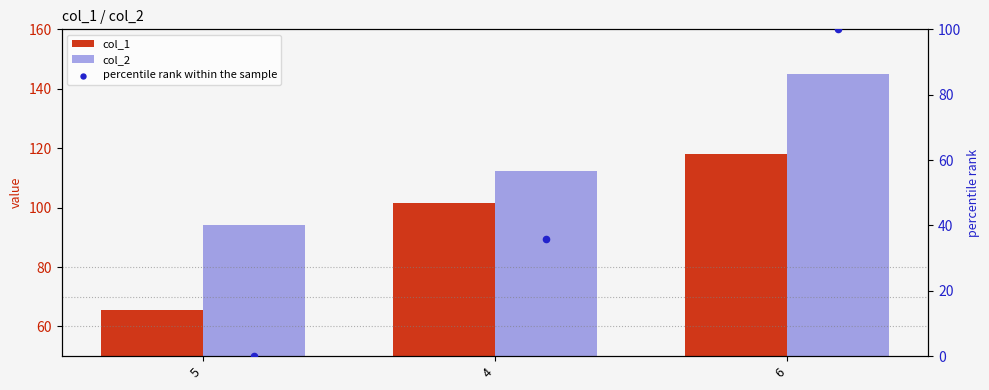

What is the total value across all series at 6?

363.2